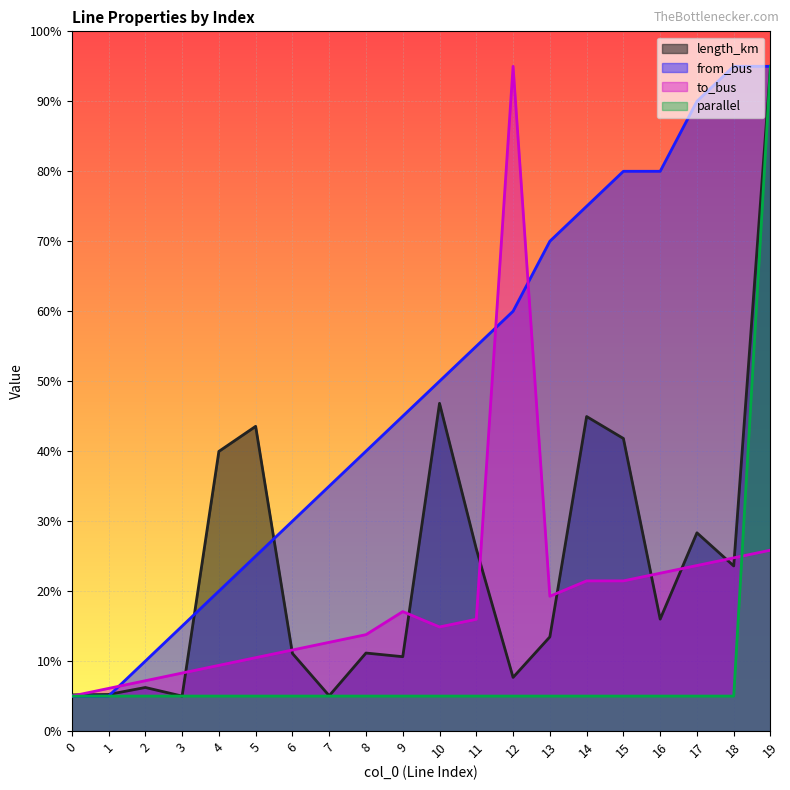

How many lines are shown in the chart?

4